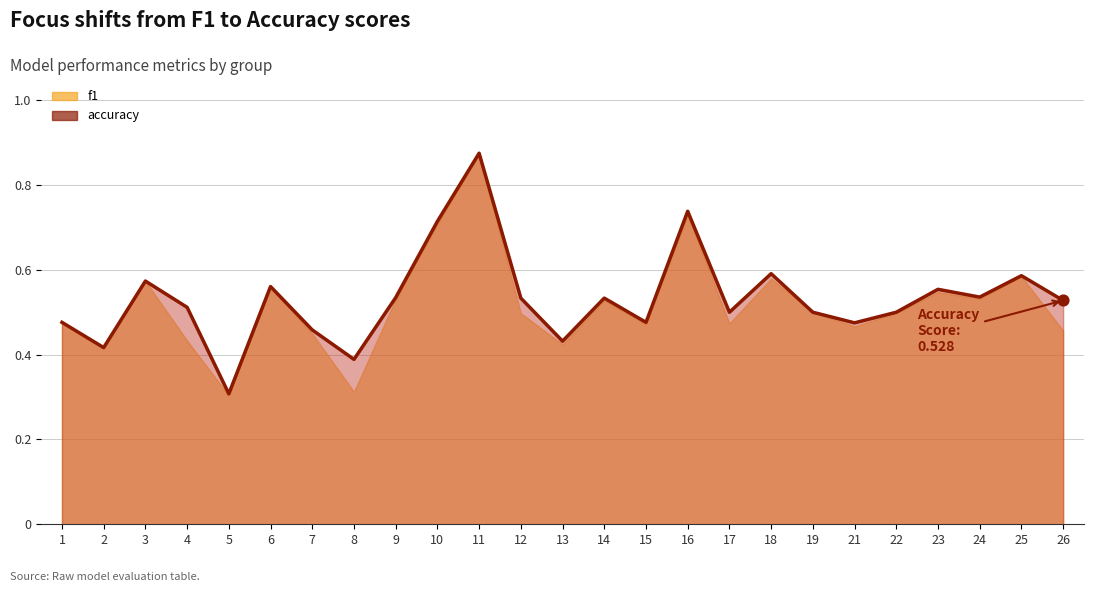

At which category is the sum across all series the highest?

11